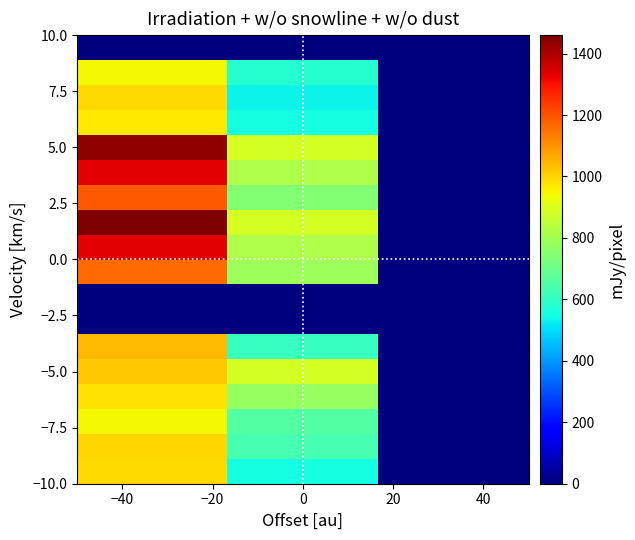

What is the maximum value shown in the chart?

1460.0